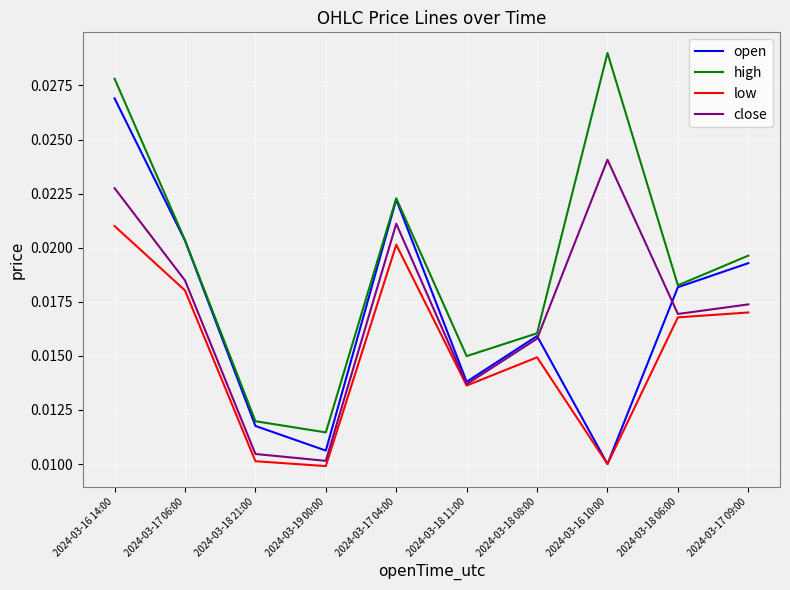

At which category does high reach its first local valley?

2024-03-19 00:00